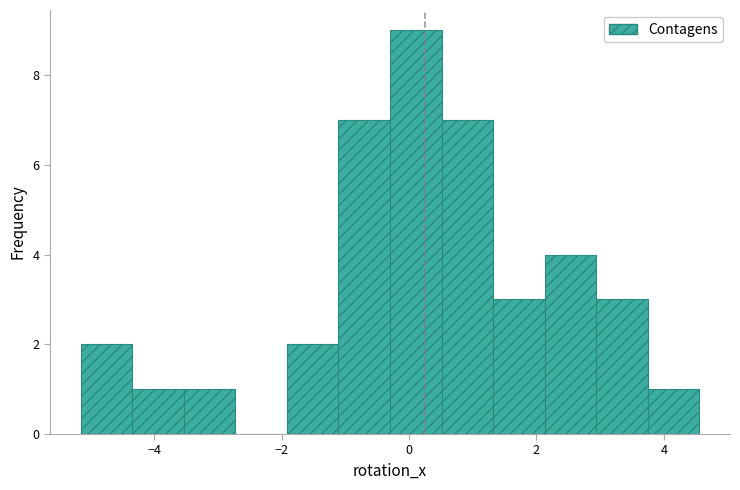

Which range on the x-axis has the tallest bar?

-0.2 to 0.6